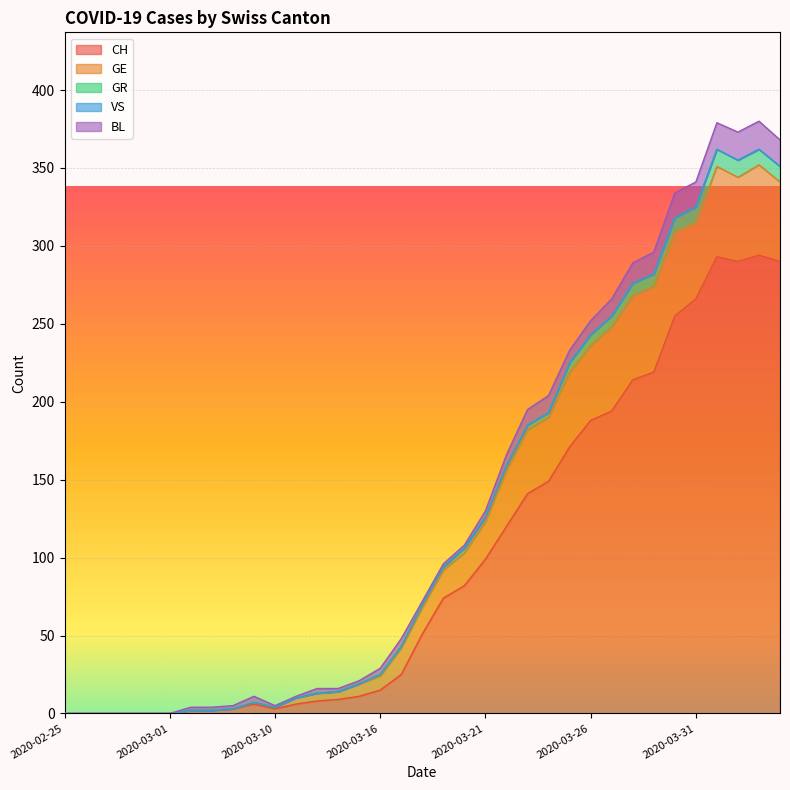

What is the highest value of the CH series?

294